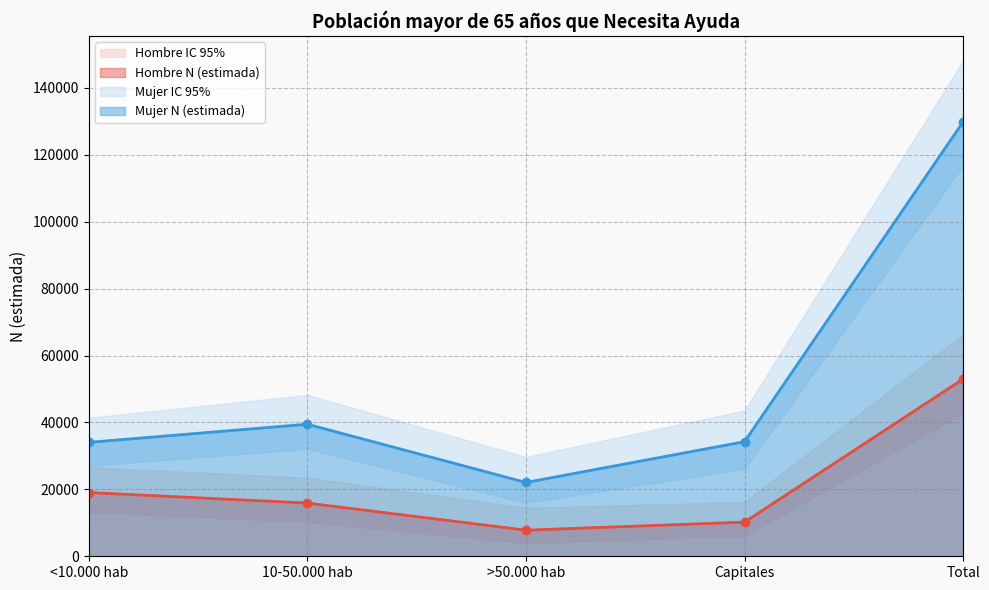

True or false: Hombre N (lím sup IC) and Mujer N (estimada) intersect in this chart.

False